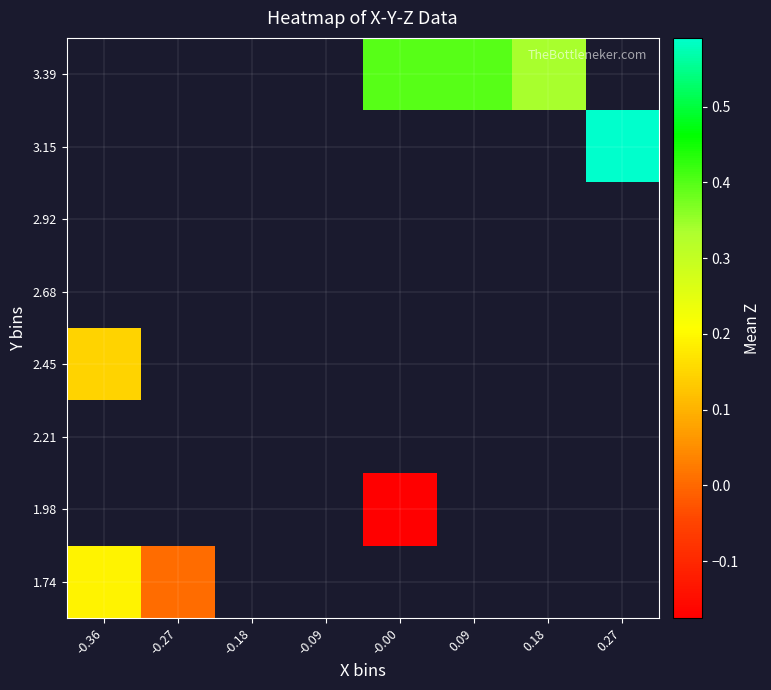

At how many categories does at least one series exceed 0?

6